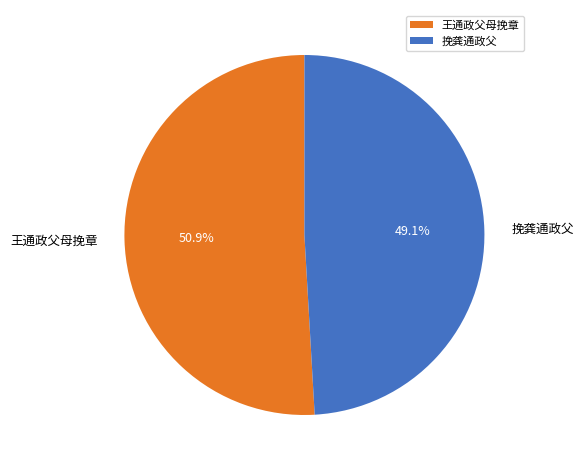

How many slices are in this pie chart?

2